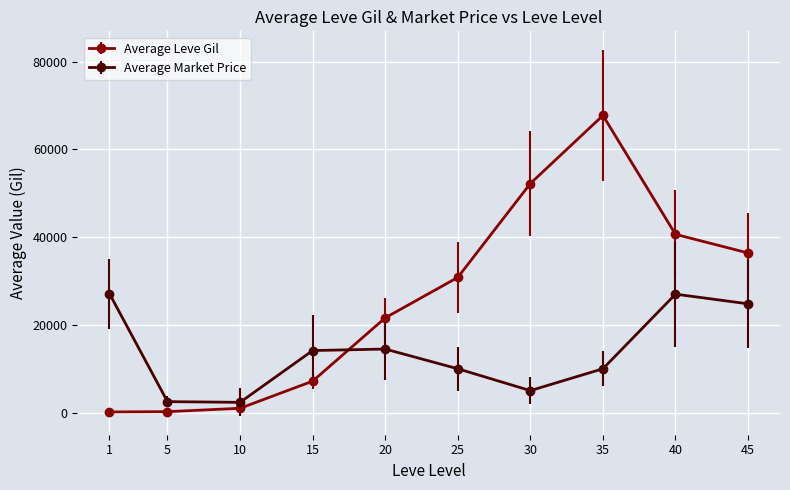

What is the lowest value of the Average Leve Gil series?

160